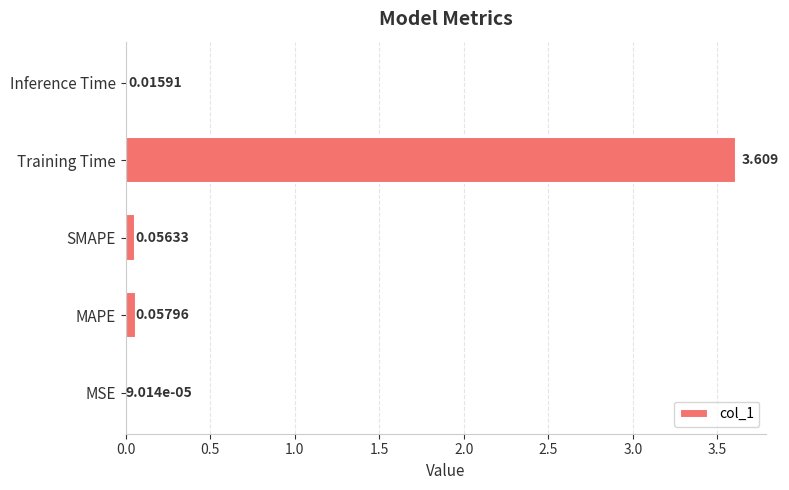

Where is the data nearest to the value 1?

MAPE